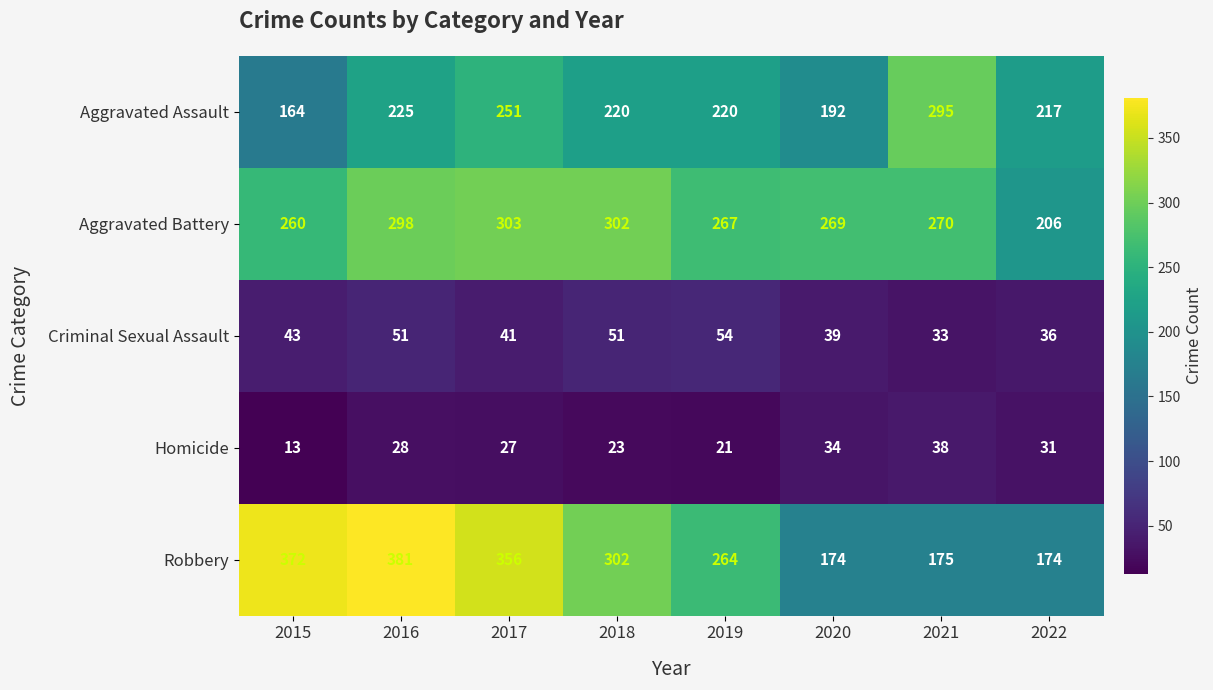

How many series are shown in this chart?

5